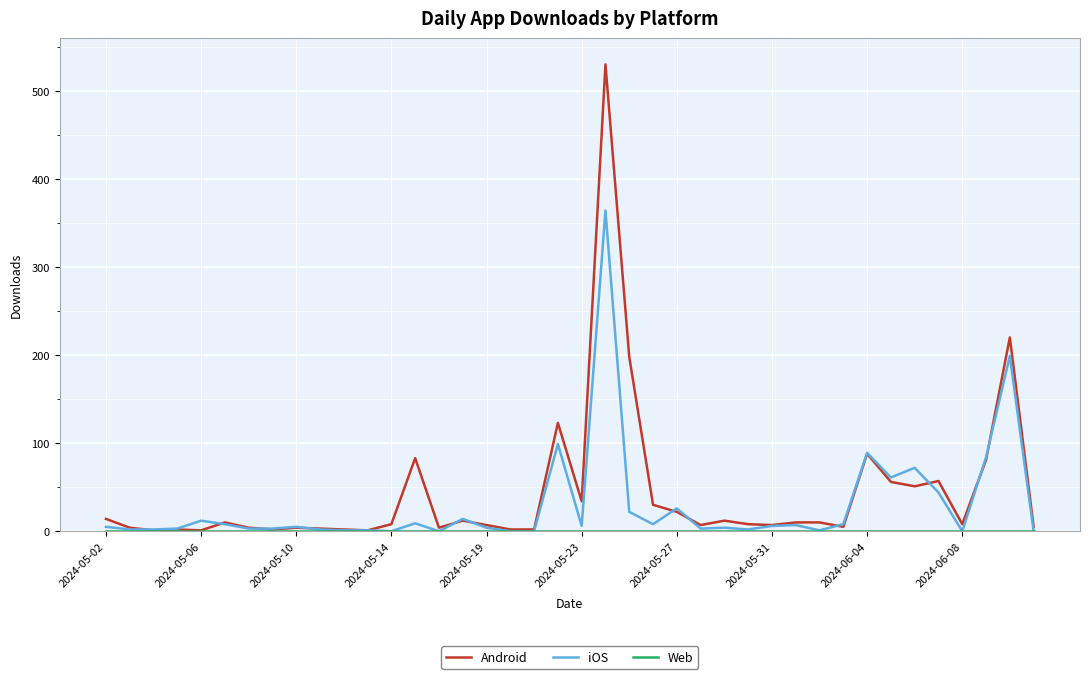

Which series has the widest spread of values?

Android